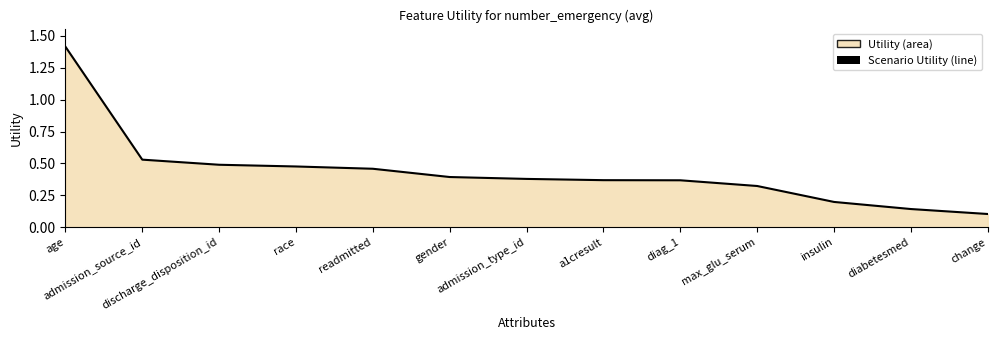

At which label is the value closest to 0?

change